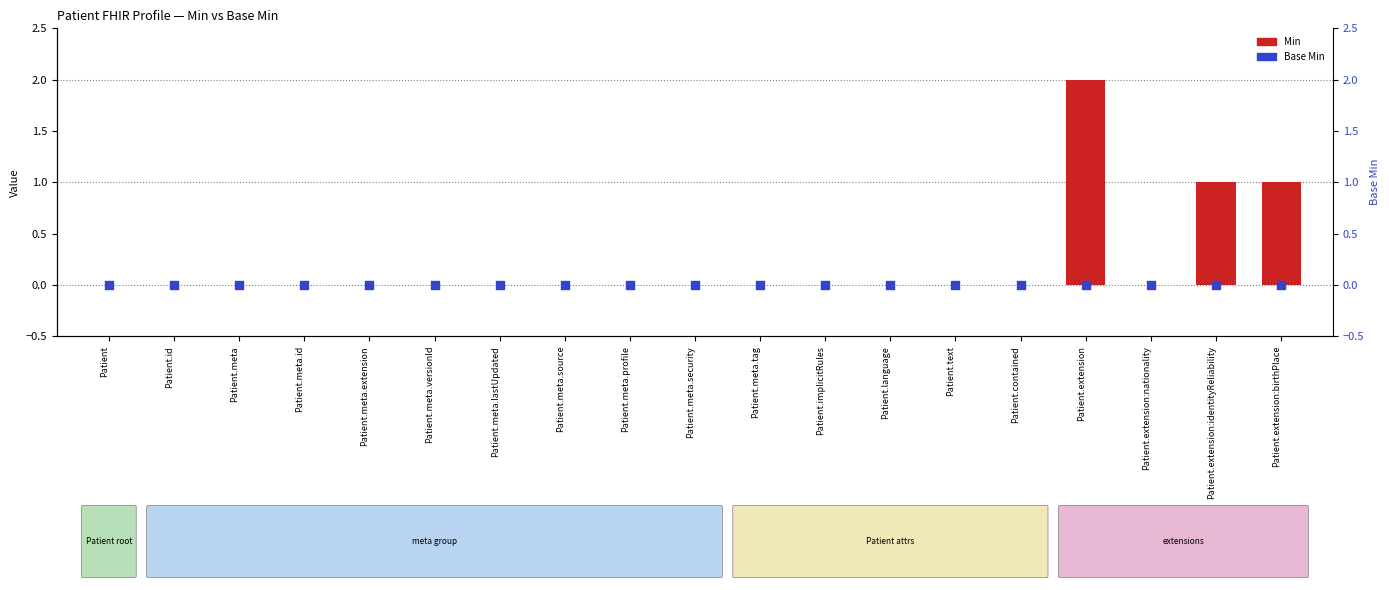

At which category is the sum across all series the highest?

Patient.extension